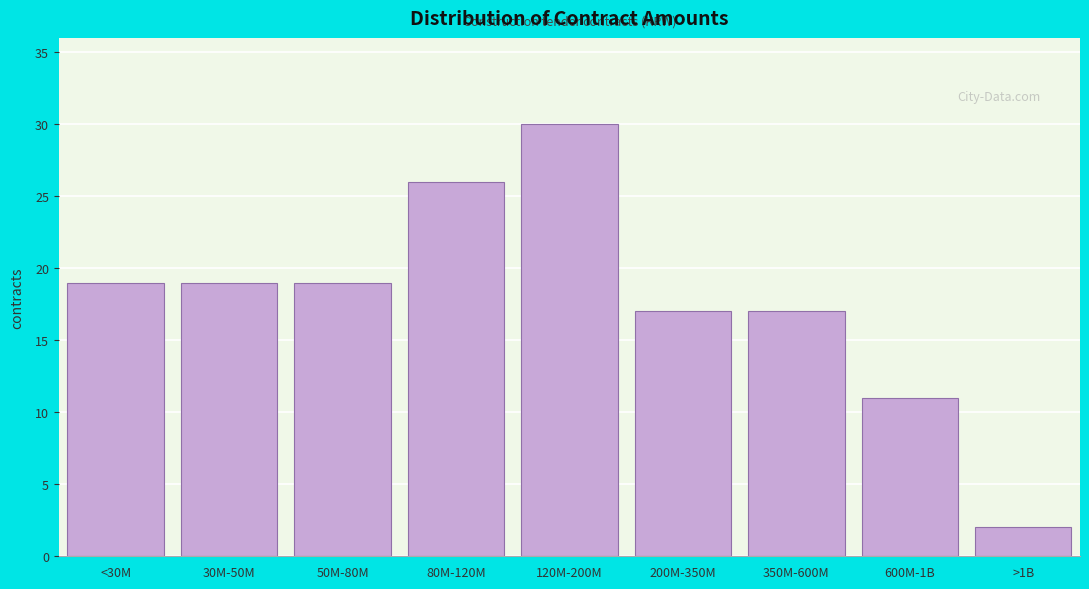

Reading left to right, extract all data points from this chart.

19	19	19	26	30	17	17	11	2